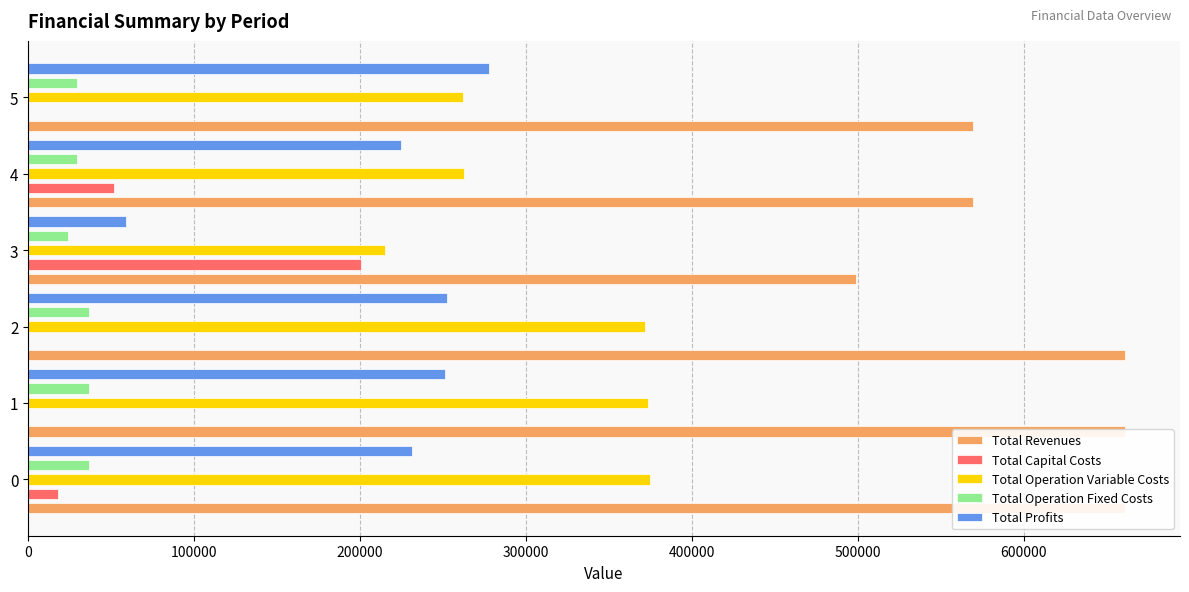

Reading left to right, what are all the values shown in this chart?

Total Revenues: 0=661280.7	100000=661280.7	200000=661280.7	300000=498861.5	400000=569631.9	500000=569631.9
Total Capital Costs: 0=17952.0	100000=0.0	200000=0.0	300000=200800.0	400000=52000.0	500000=0.0
Total Operation Variable Costs: 0=374946.4	100000=373523.4	200000=372098.5	300000=215023.9	400000=262972.3	500000=261954.5
Total Operation Fixed Costs: 0=36728.4	100000=36728.4	200000=36728.4	300000=24202.1	400000=29666.6	500000=29666.6
Total Profits: 0=231653.8	100000=251028.8	200000=252453.8	300000=58835.5	400000=224993.1	500000=278010.9